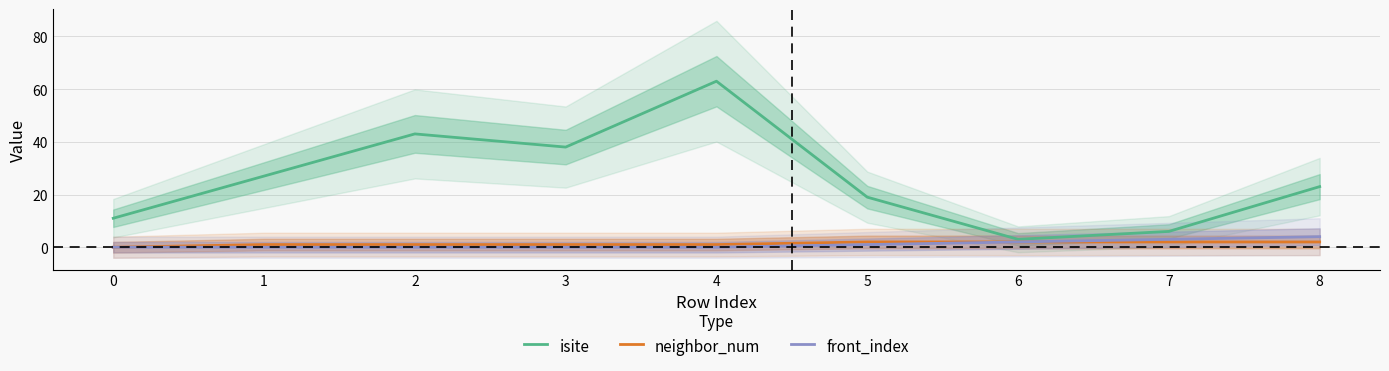

Count the number of data series in this chart.

3